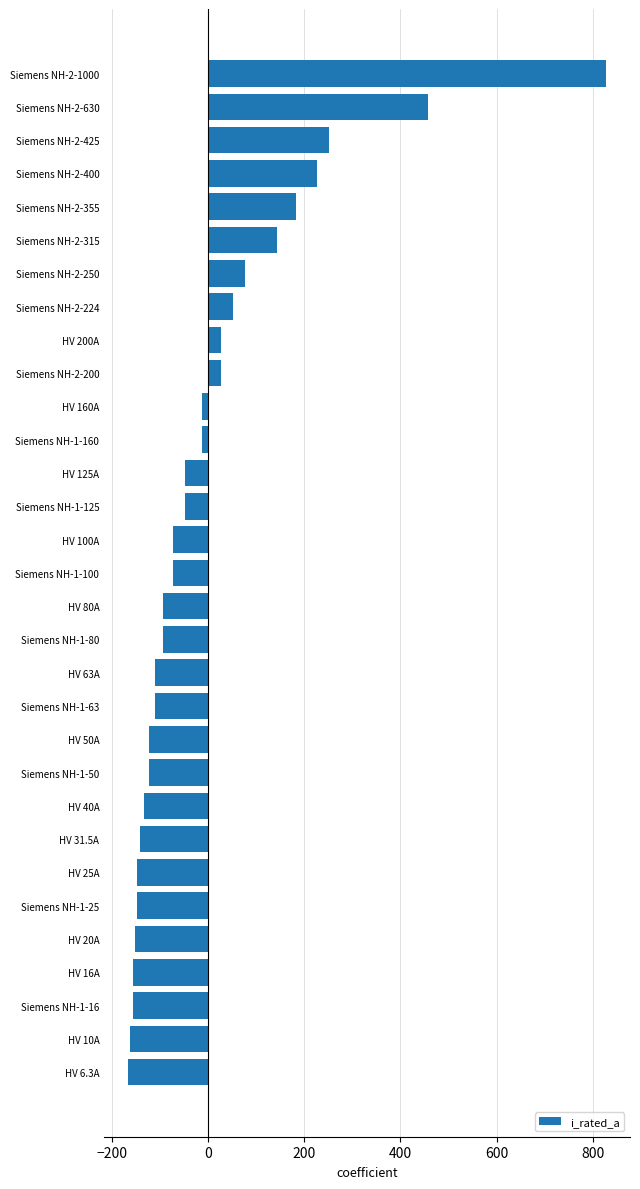

What is the sum of the values at HV 20A and Siemens NH-1-63?

-261.8